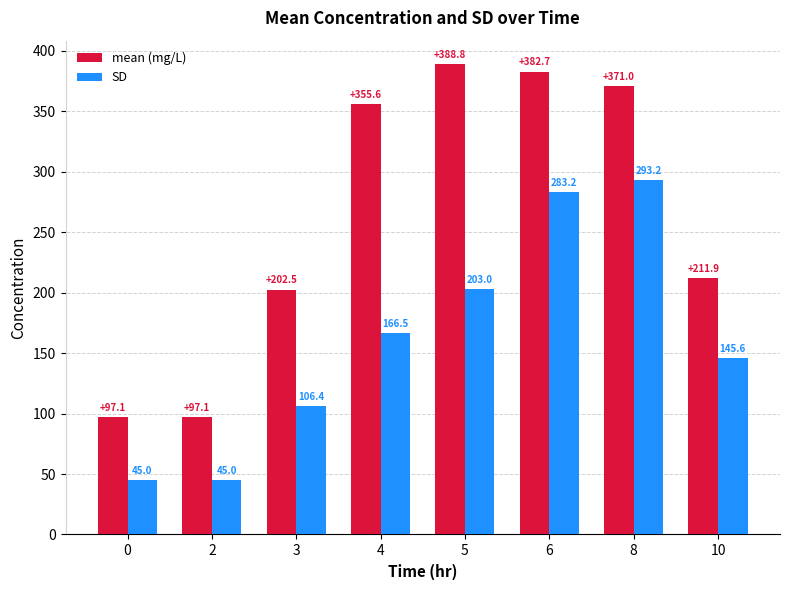

Rank the series at 2 from lowest to highest value.

SD, mean (mg/L)